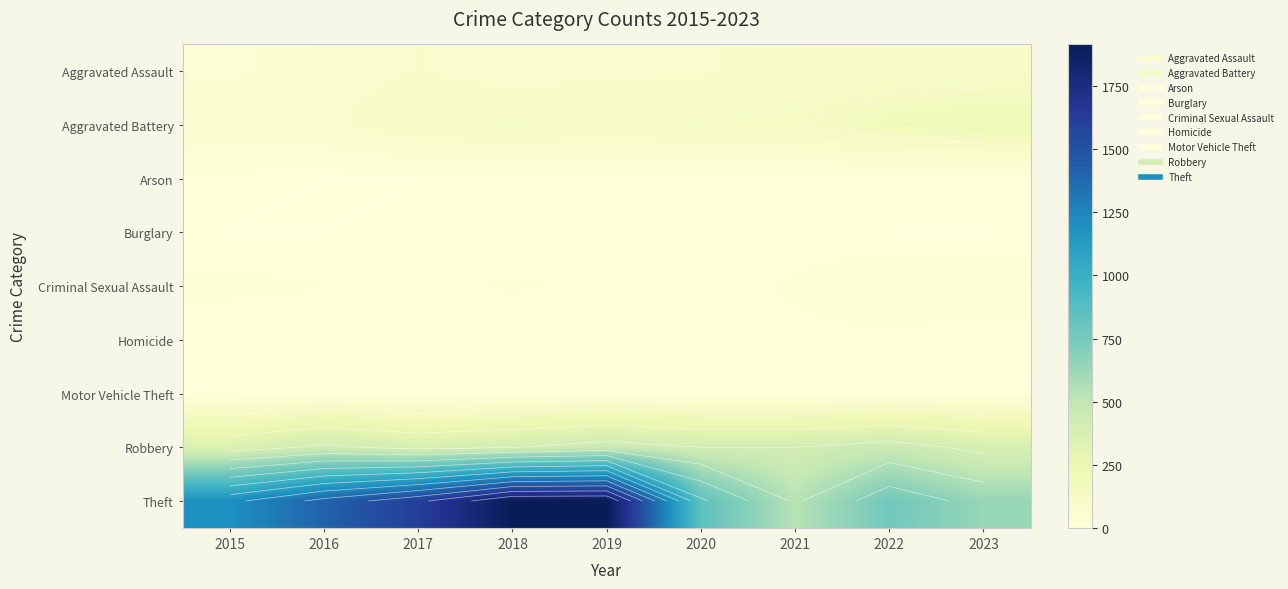

What is the greatest value displayed?

1915